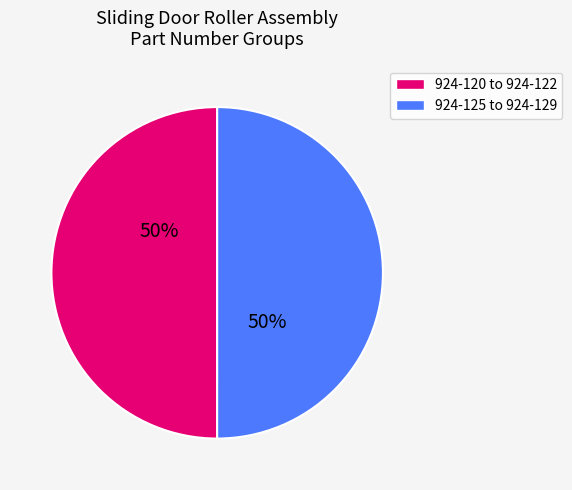

To the nearest percent, what is the average slice percentage?

50%